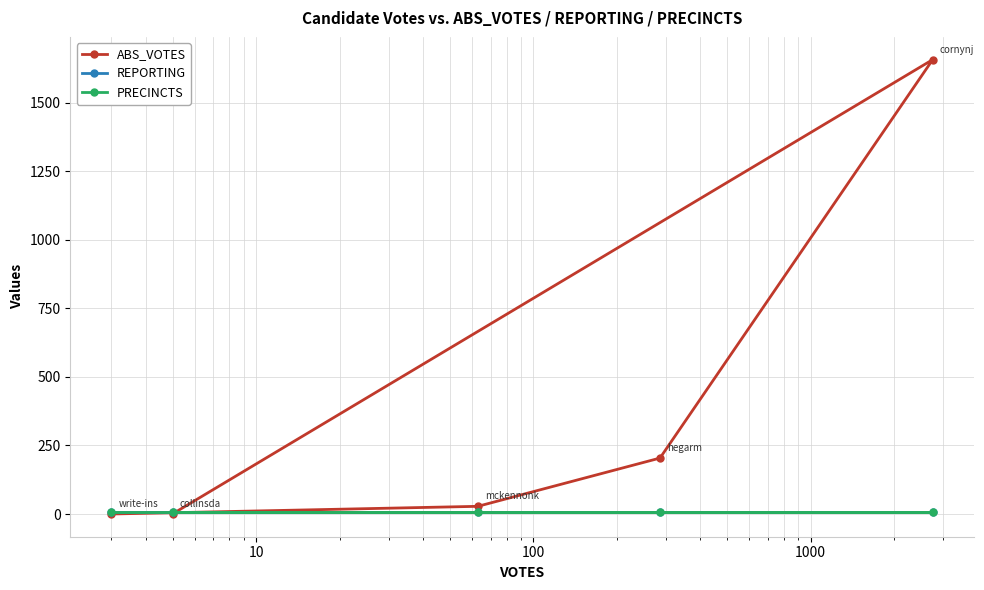

Which series has the widest spread of values?

ABS_VOTES